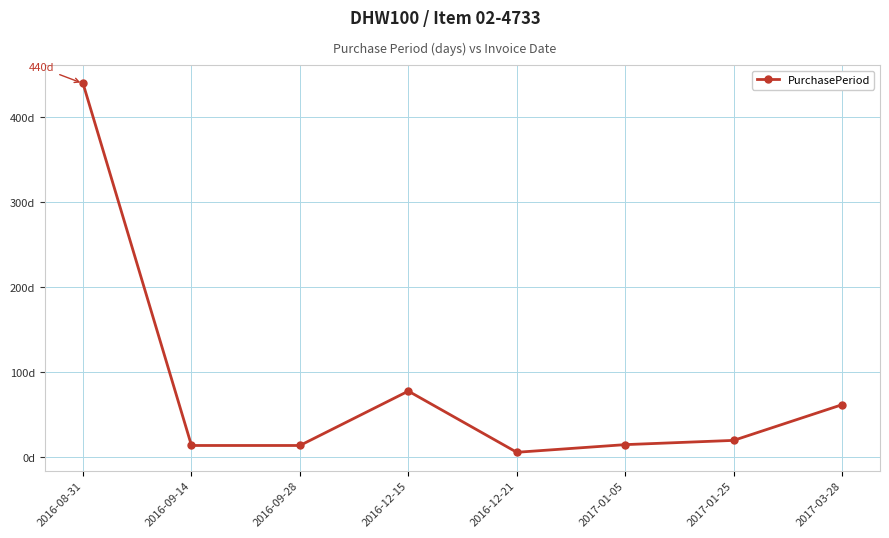

Is this an area chart (filled region under the line)?

No